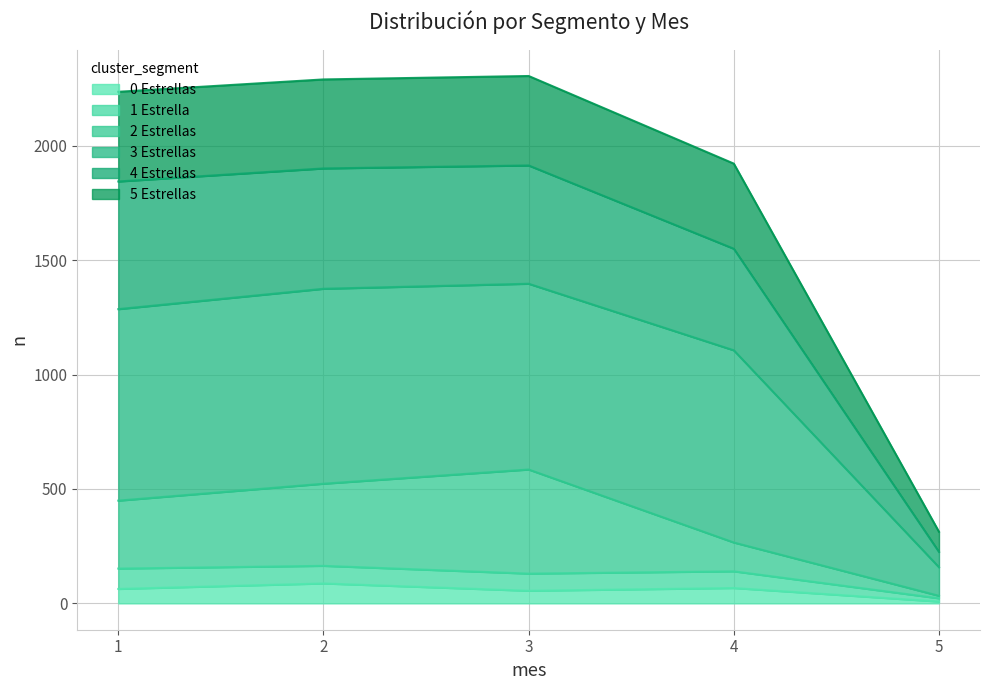

Between 5 and 3, which is larger?

3